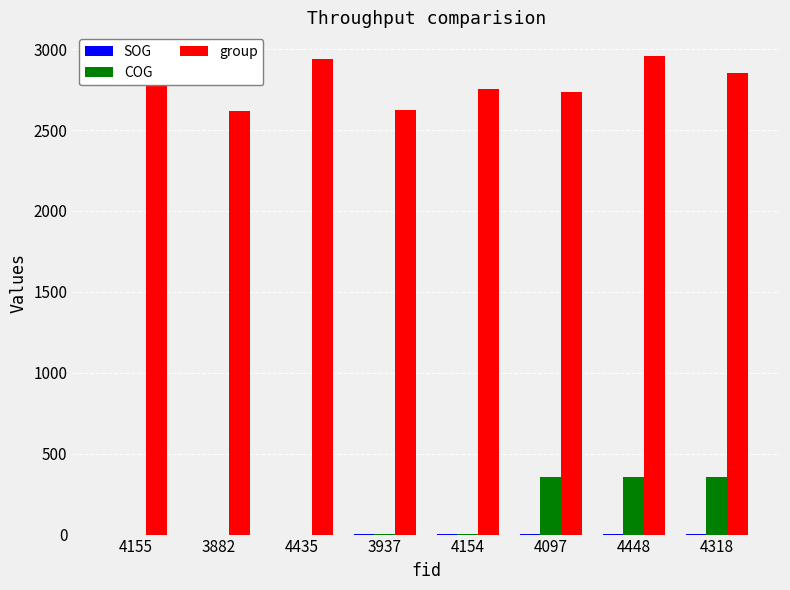

Which series has the largest total across all categories?

group